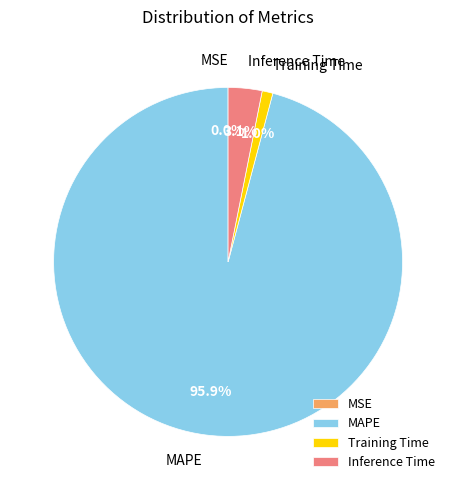

Is there a majority slice in this chart?

Yes